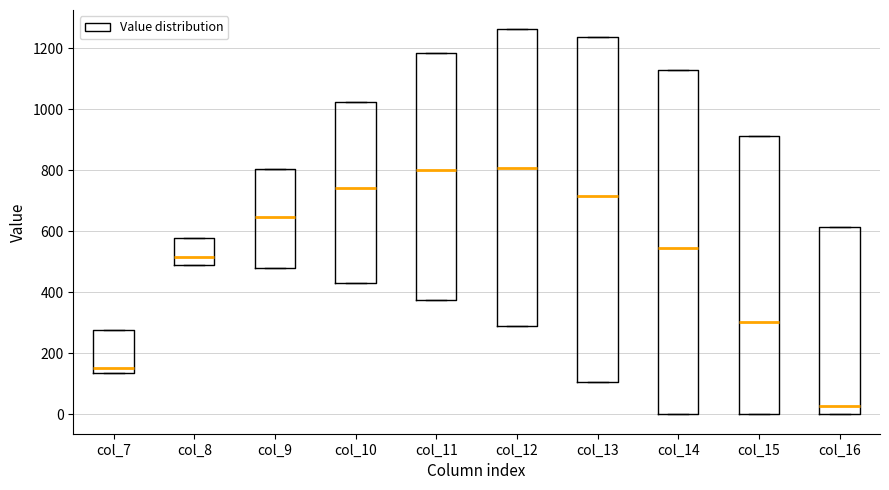

Which box's median line is the lowest?

col_16